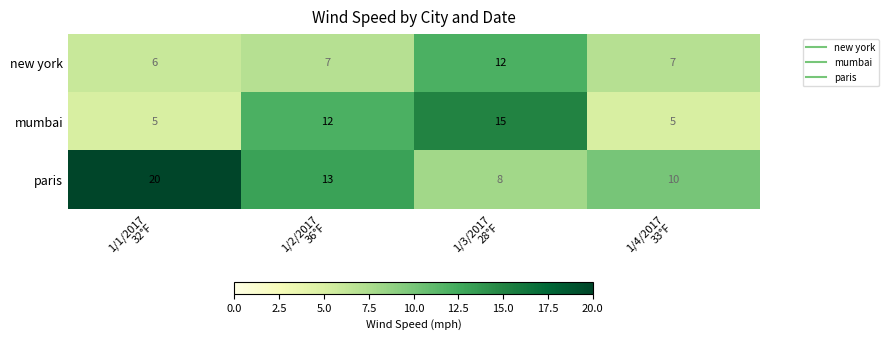

List the series in order of their overall mean, highest first.

paris, mumbai, new york